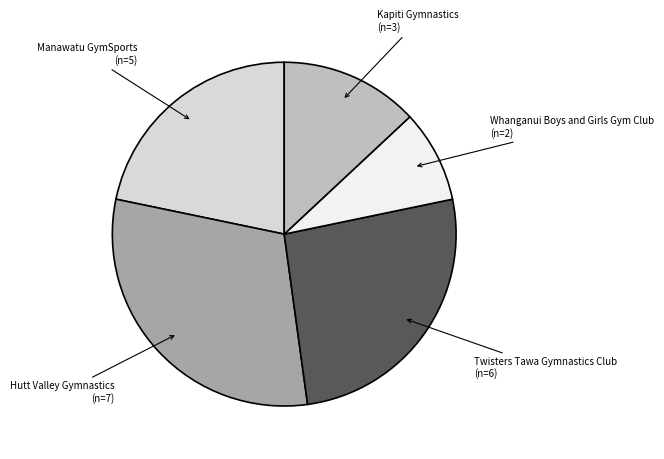

Is there any slice that represents more than half of the pie?

No